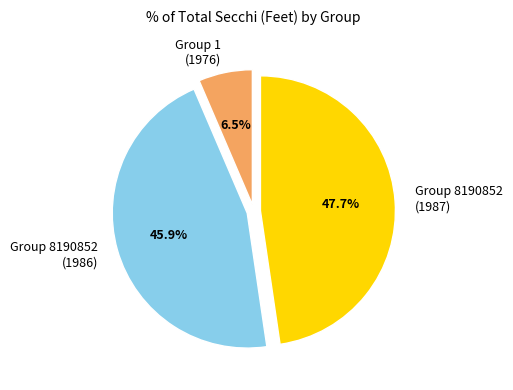

Approximately how many times larger is the value at Group 8190852 (1987) compared to Group 8190852 (1986)?

1.0